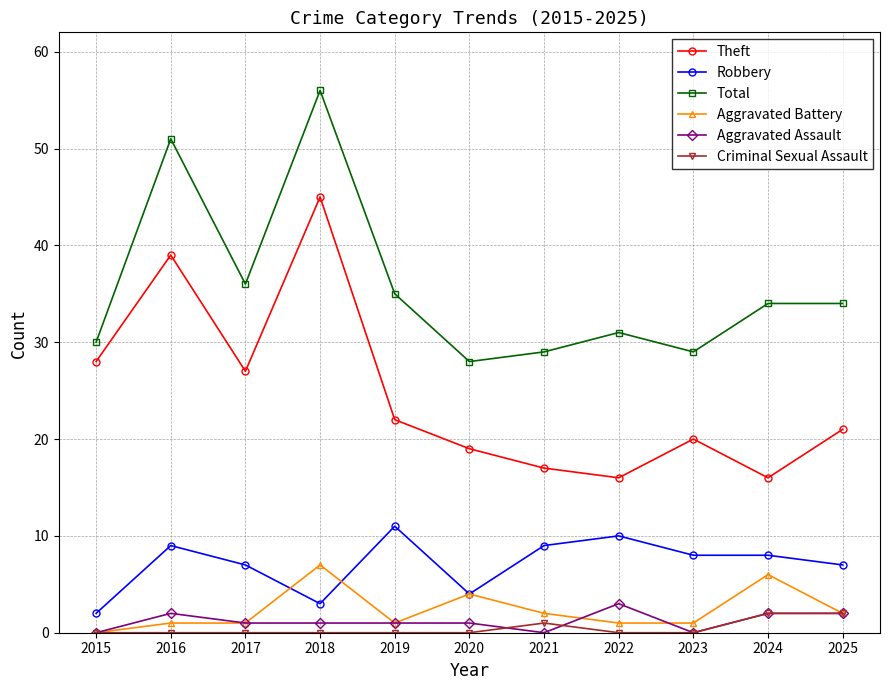

True or false: Aggravated Battery has a value of 4 at 2024.

False